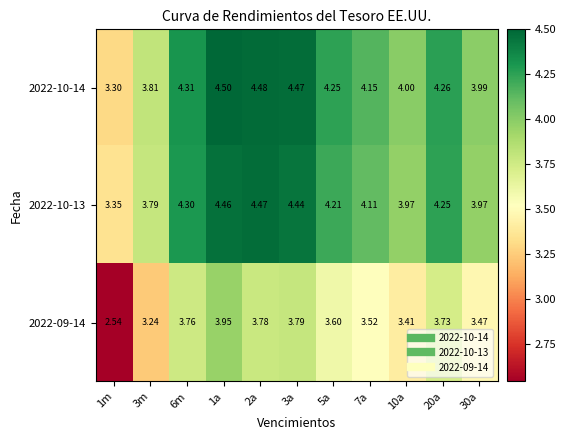

How many distinct data groups are displayed?

3